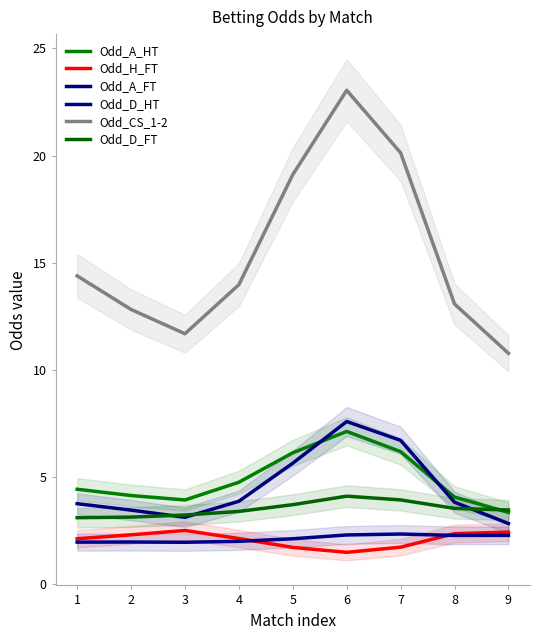

Which series has the widest spread of values?

Odd_CS_1-2